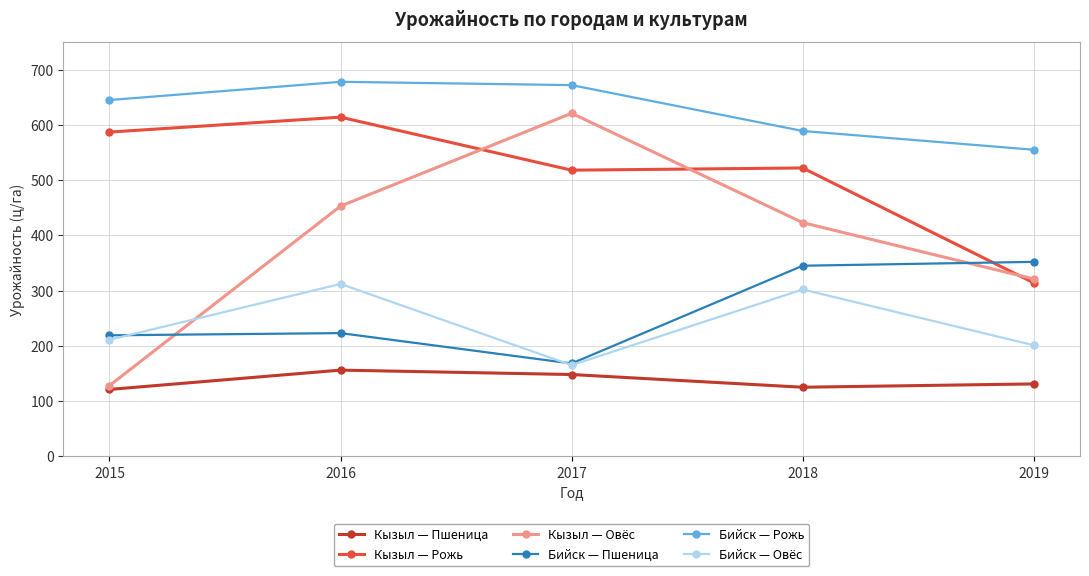

Which series changed the most between 2017 and 2018?

Кызыл — Овёс